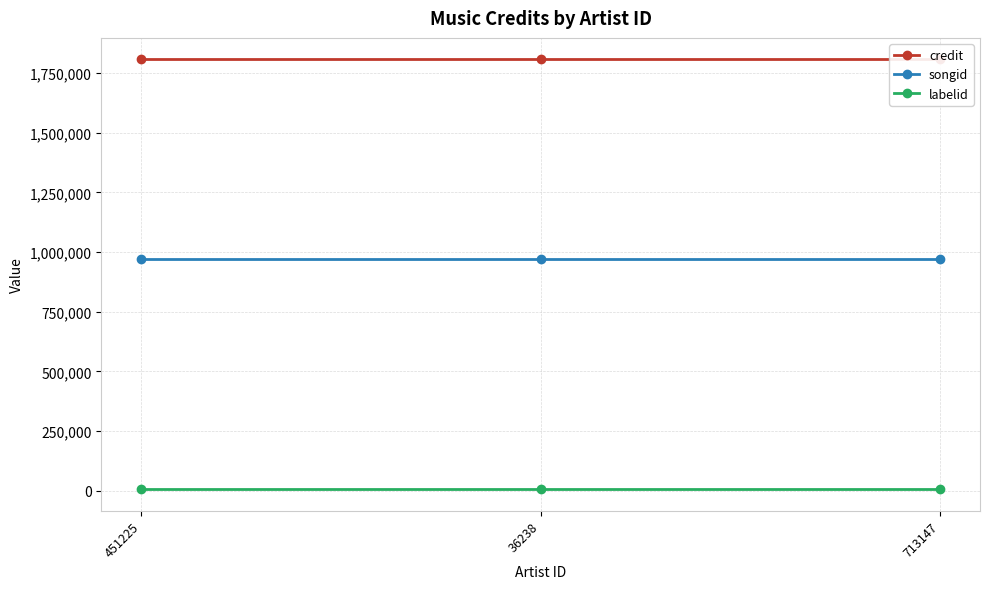

The credit series shows 407924 at 451225. True or false?

False